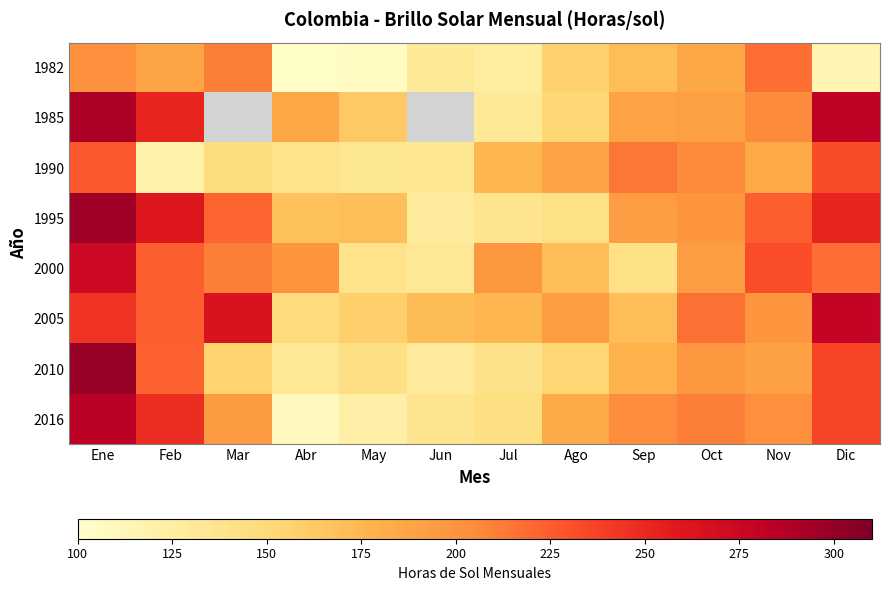

At which label does 2000 first exceed 199?

Ene